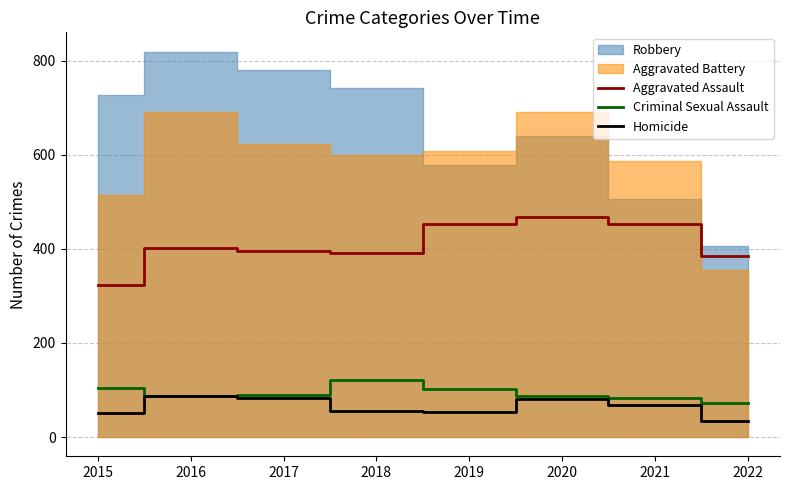

Which category has the lowest value across all series?

2022